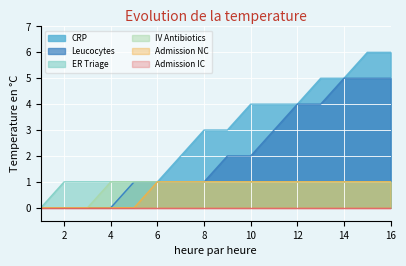

What is the greatest value displayed?

6